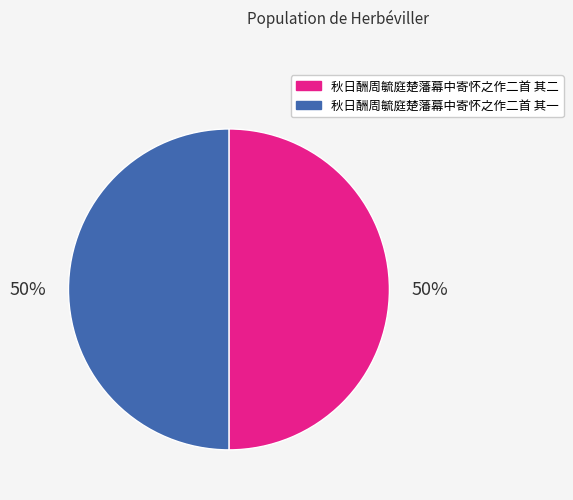

What percentage is the 秋日酬周毓庭楚藩幕中寄怀之作二首 其一 slice, to the nearest percent?

50%